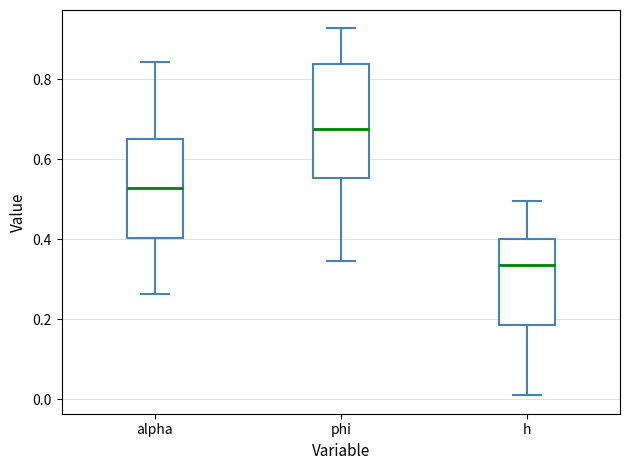

Reading left to right, read every box against the y-axis: the position of its median line, the range the box covers, and the ends of its whiskers. The values are not printed on the chart, so give them approximately, as read against the axis.

alpha: median 0.52, box 0.40 to 0.66, whiskers 0.26 to 0.84
phi: median 0.68, box 0.56 to 0.84, whiskers 0.34 to 0.92
h: median 0.34, box 0.18 to 0.40, whiskers 0.00 to 0.50